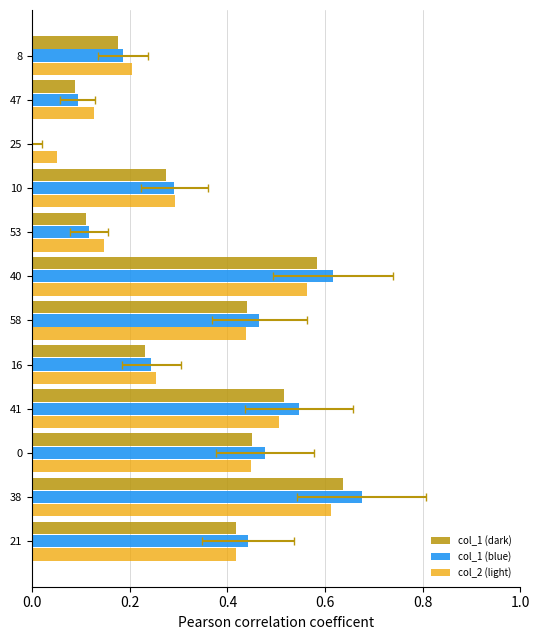

At how many categories does at least one series exceed 0?

12